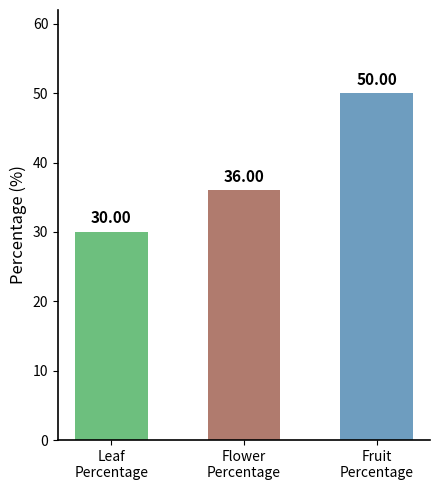

What value does the data have at Fruit
Percentage, to the nearest 10?

50